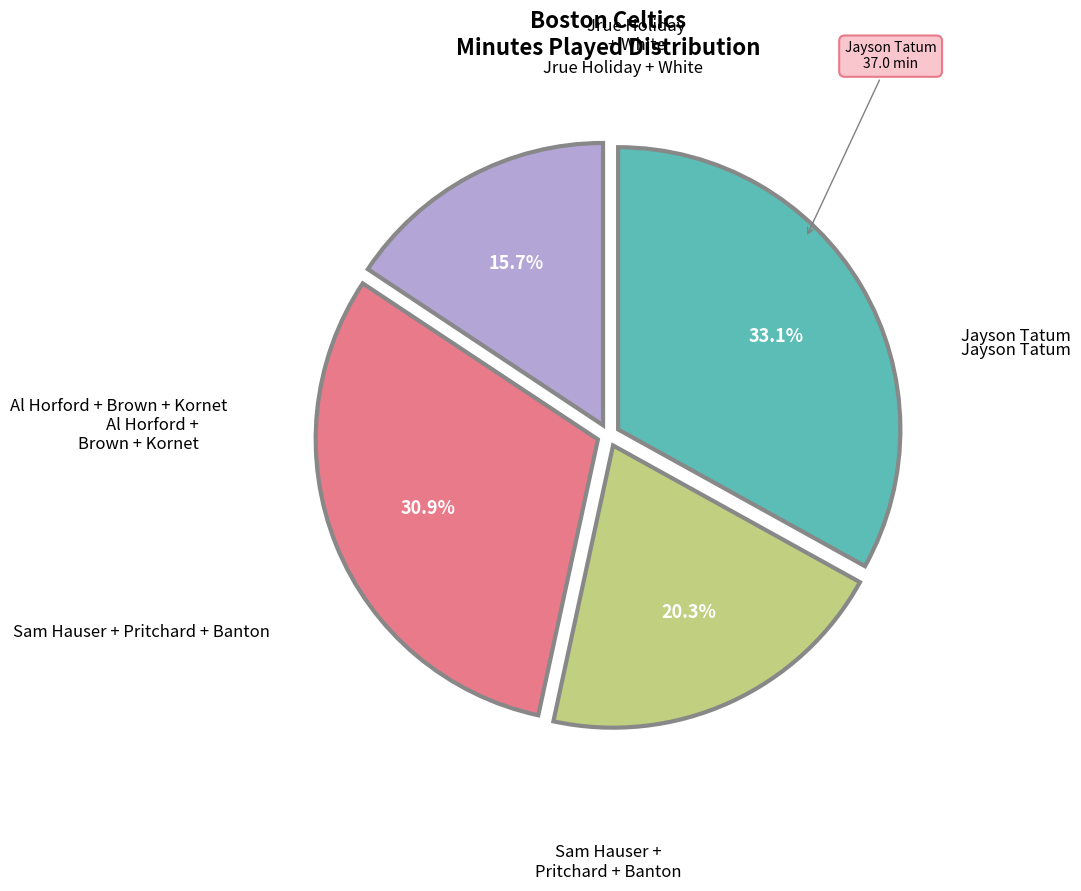

How many slices are in this pie chart?

4